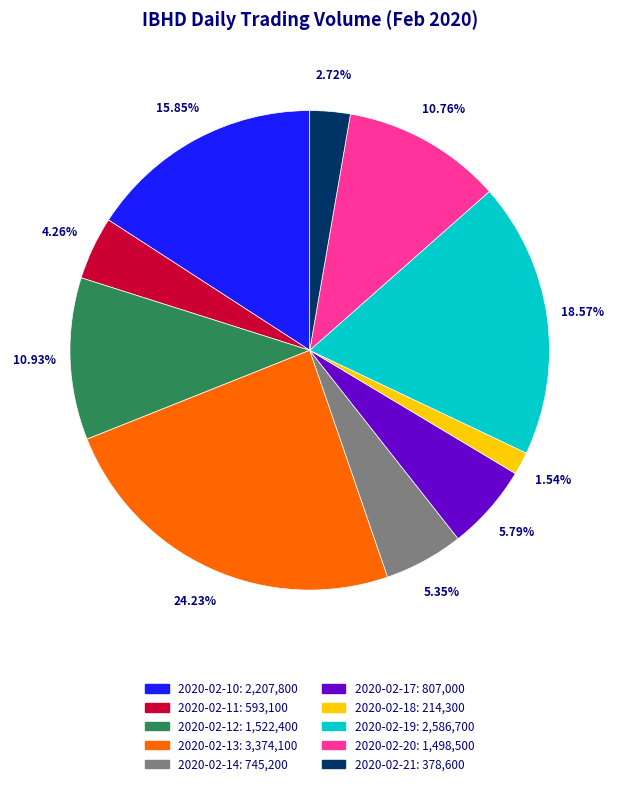

Which slice is the largest?

2020-02-13